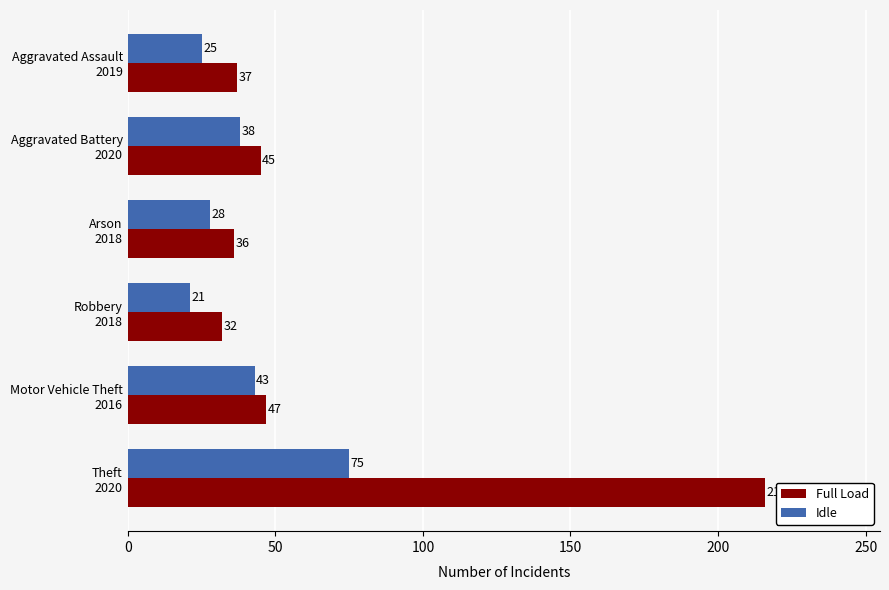

What is the average value of the Full Load series?

69